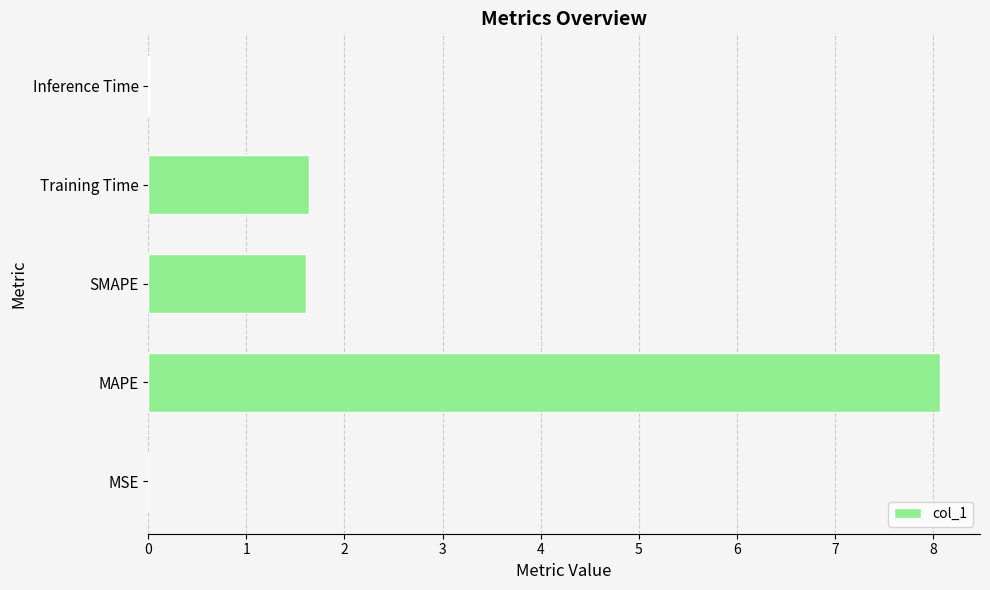

What value does the data have at MAPE?

8.1